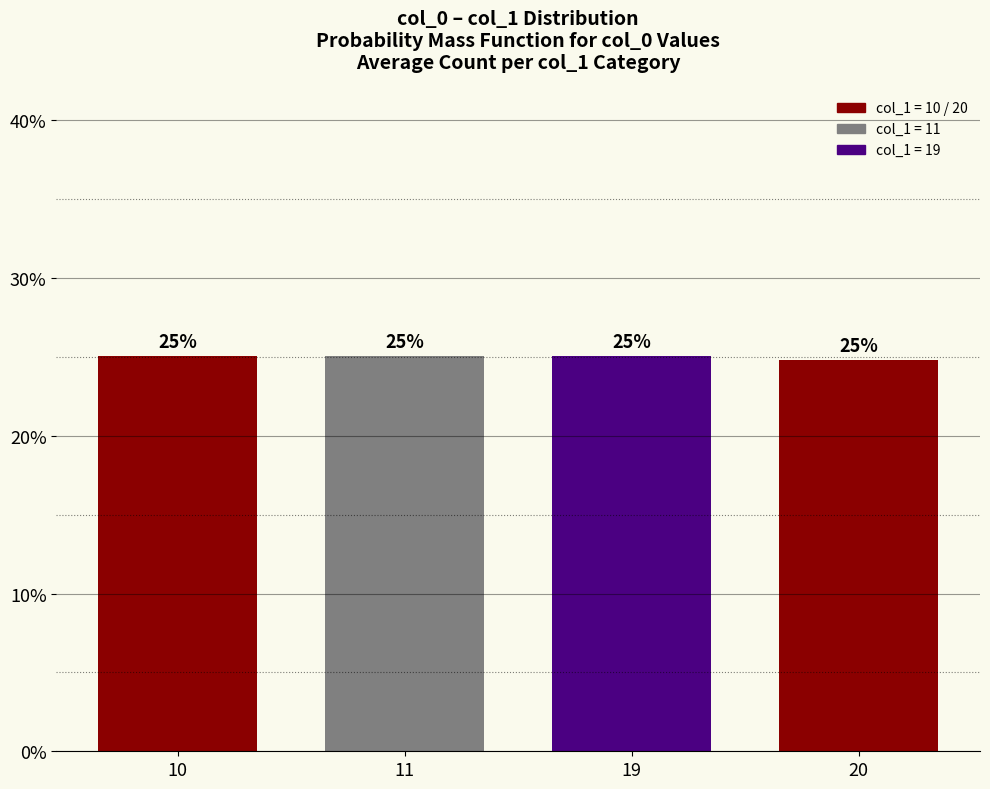

How many values are between 25 and 26?

3